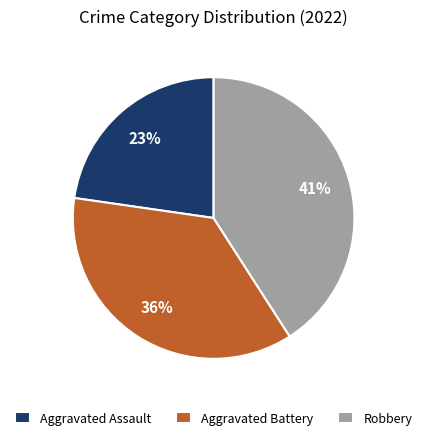

How many slices are in this pie chart?

3